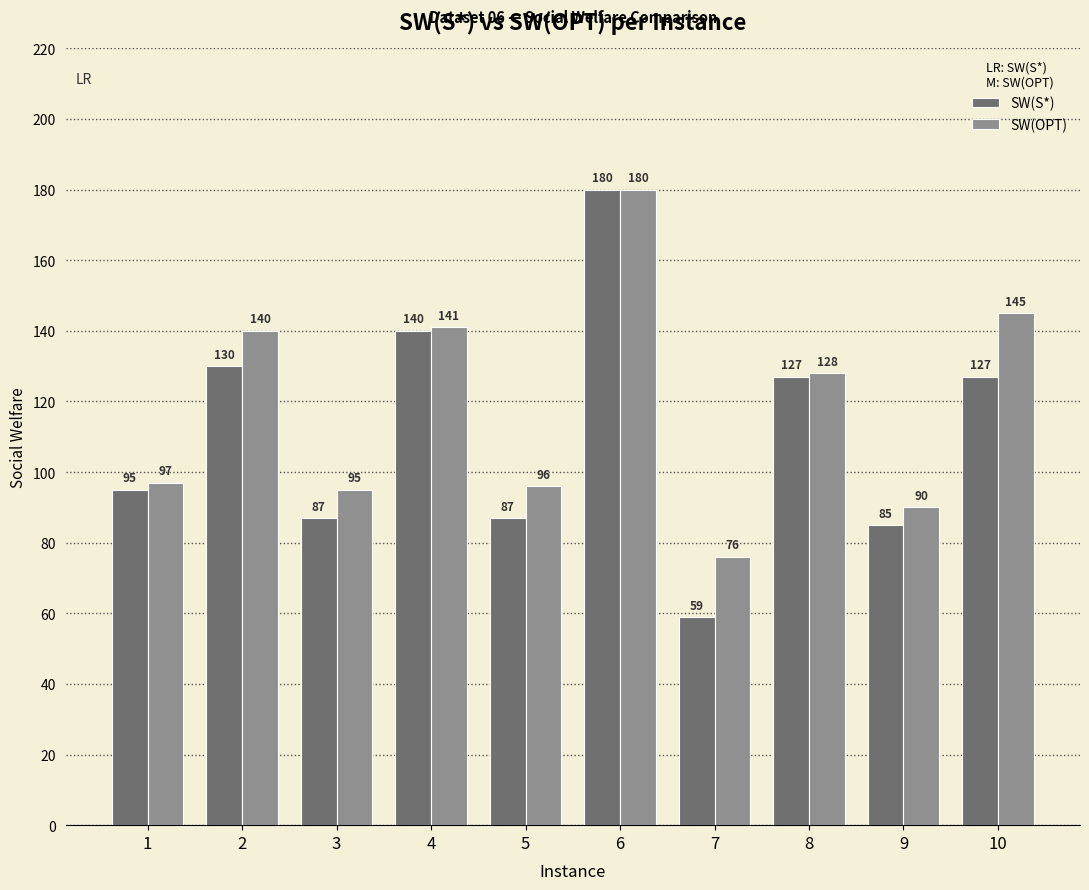

At 8, list the series in order from largest to smallest.

SW(OPT), SW(S*)